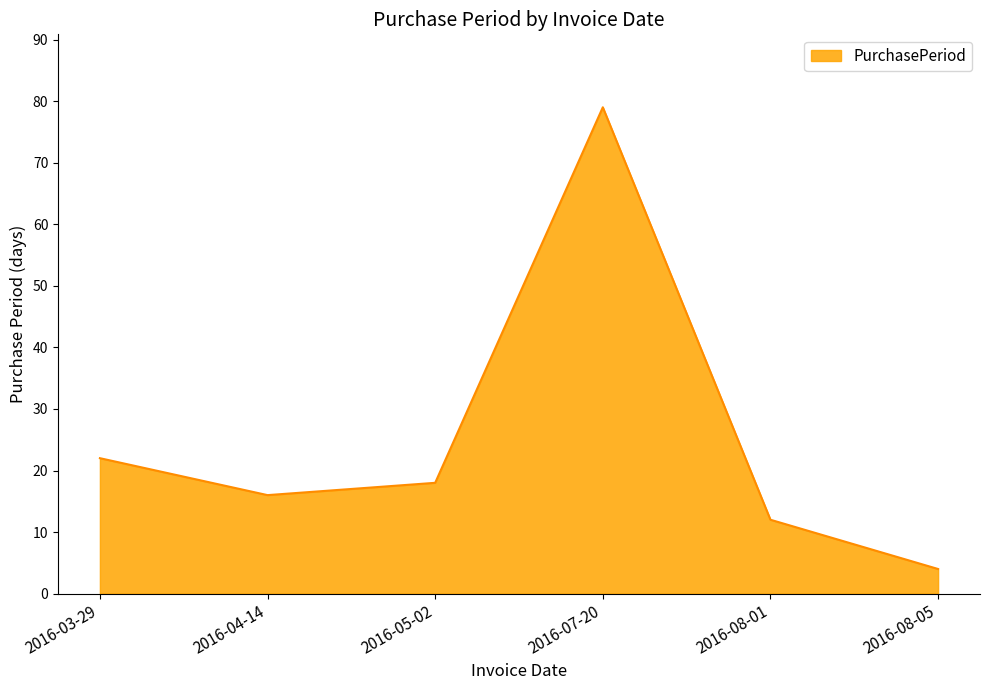

How many interior local peaks (higher than both neighbors) does the data have?

1